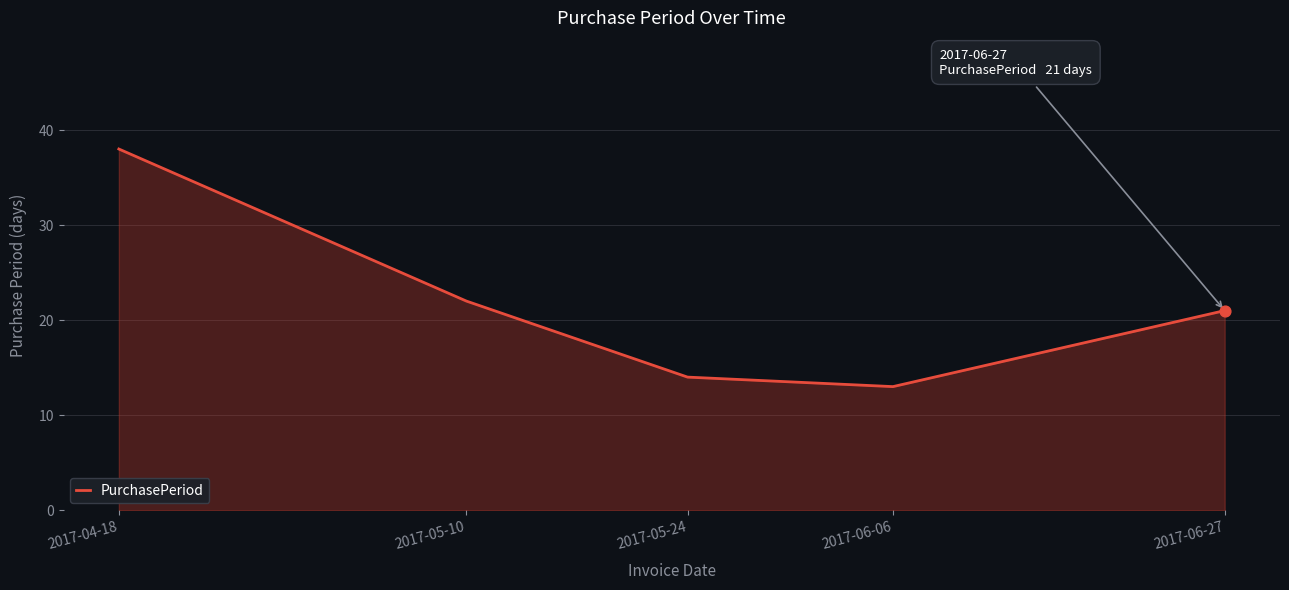

What is the change in value from 2017-04-18 to 2017-06-27?

-17